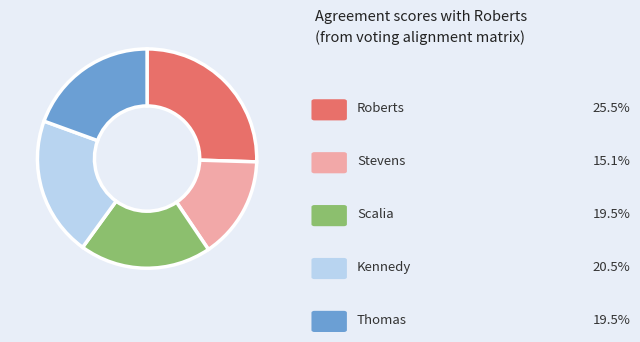

Is there any slice that represents more than half of the pie?

No